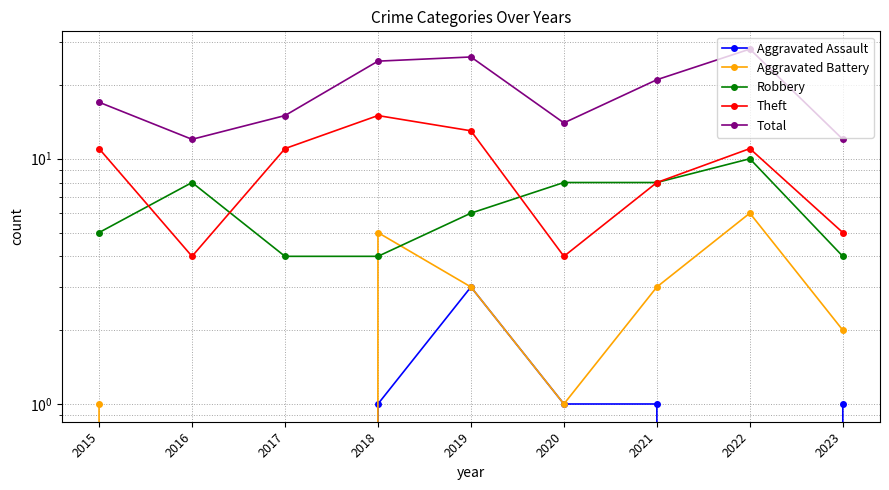

The Aggravated Battery series shows 2 at 2015. True or false?

False